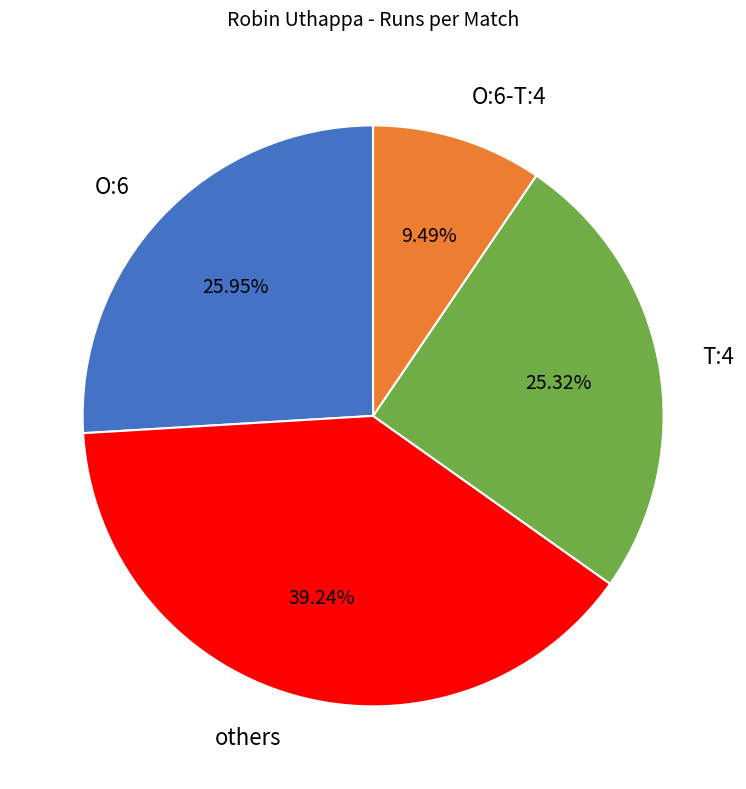

Which category has the biggest portion of the pie?

others